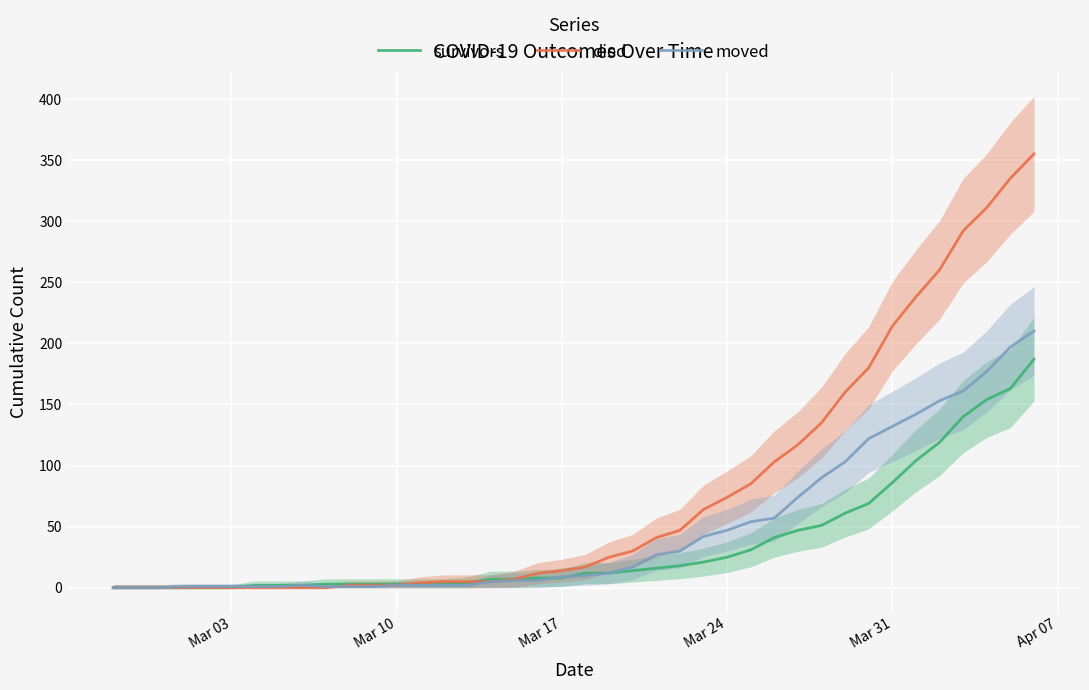

What is the average value of the moved series?

48